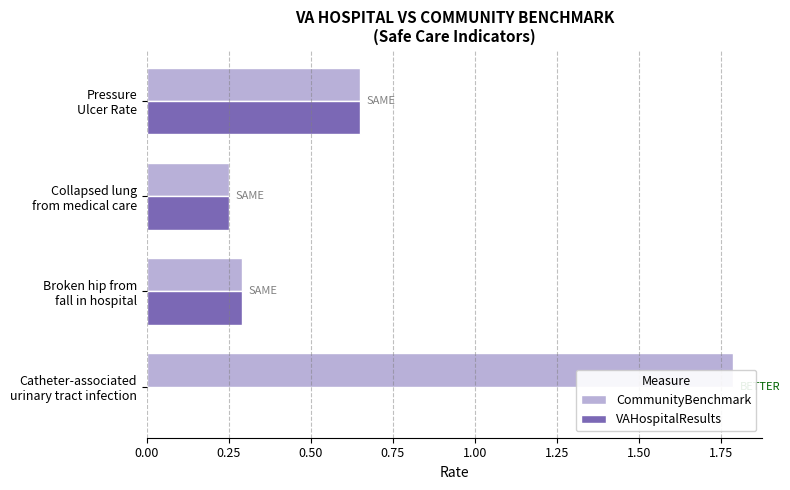

What is the lowest value of the CommunityBenchmark series?

0.2